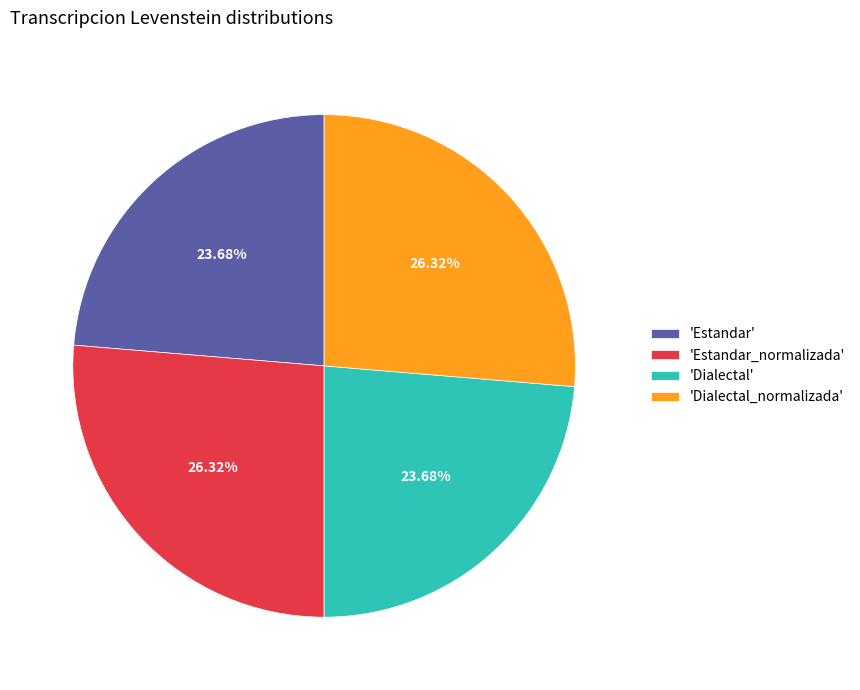

What is the ratio of the value at 'Estandar_normalizada' to the value at 'Estandar'?

1.1